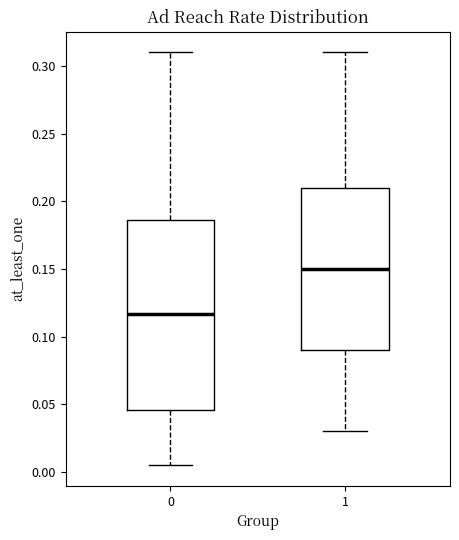

Where does the upper whisker of the box at x = 1 end on the y-axis? The values are not printed on the chart, so give them approximately, as read against the axis.

0.310